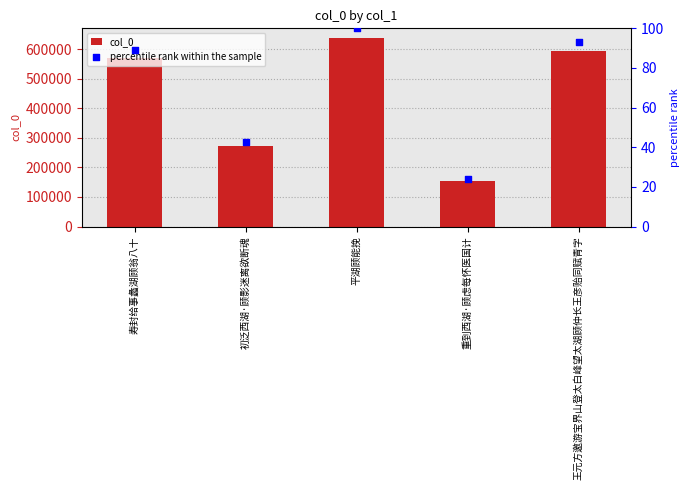

Which series has the largest total across all categories?

col_0